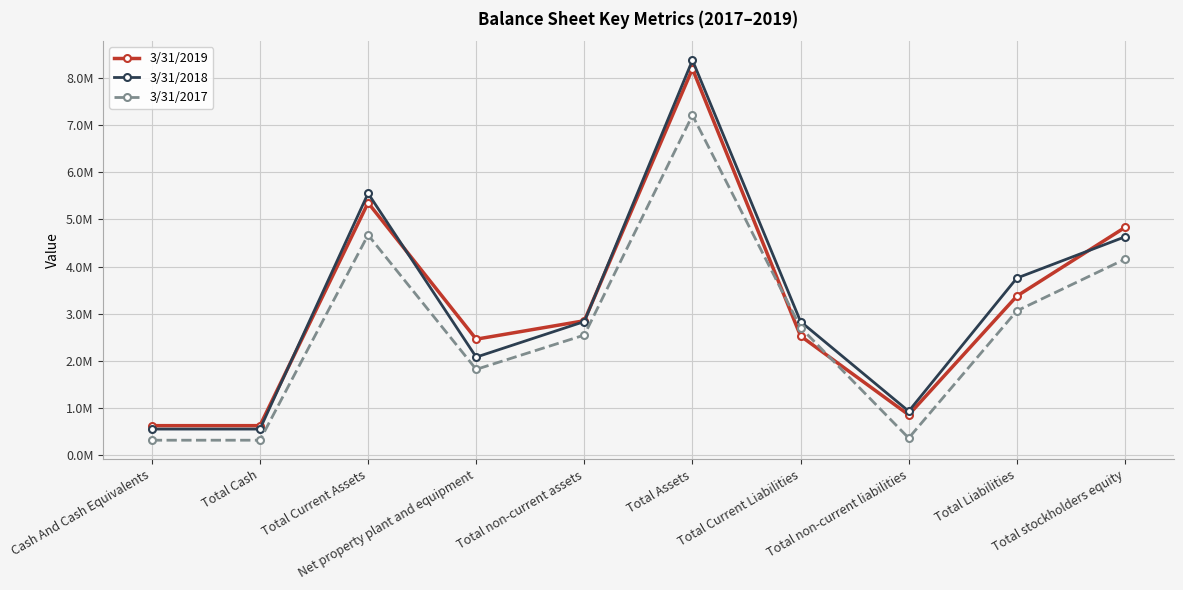

What are all the series names shown in the legend?

3/31/2019, 3/31/2018, 3/31/2017